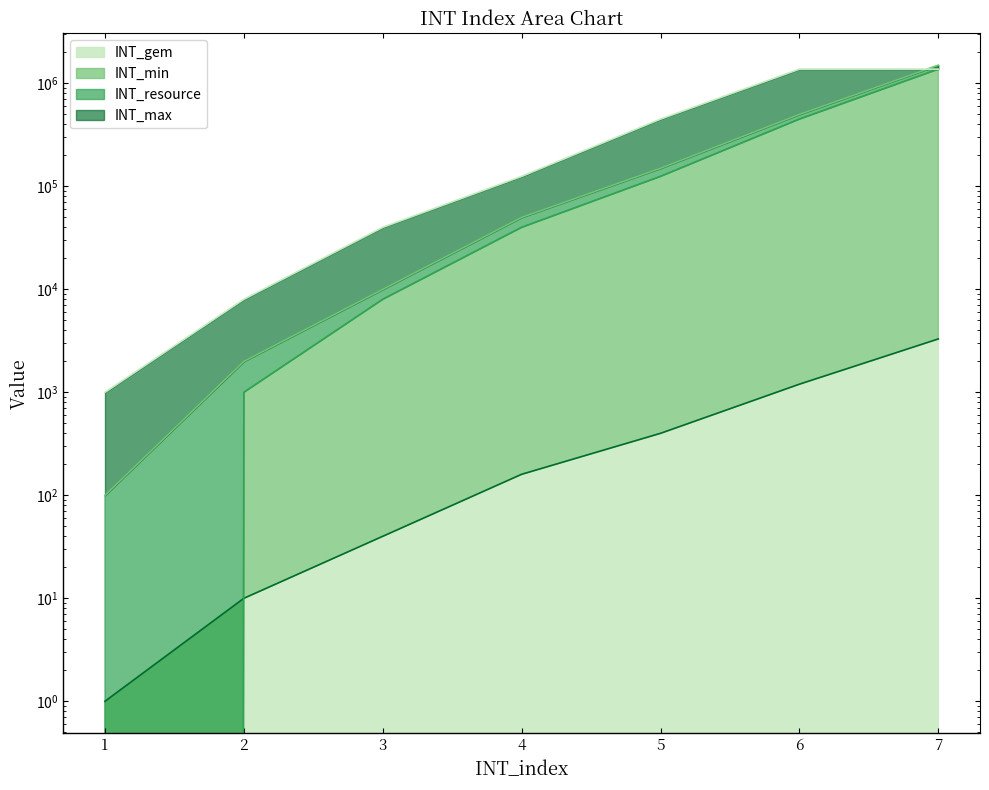

What is the maximum value for INT_max?

1375000